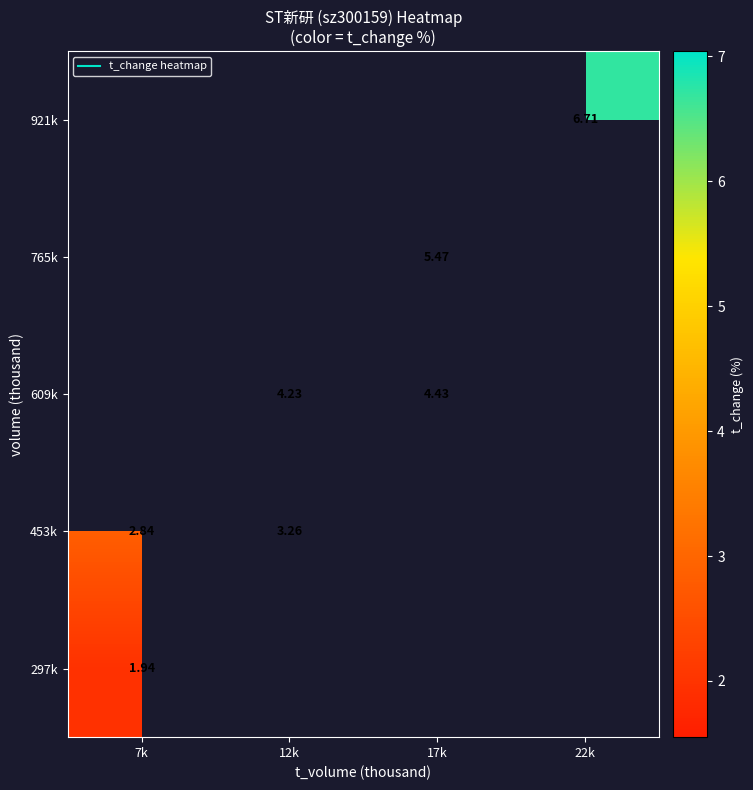

How many data points does each series have?

4